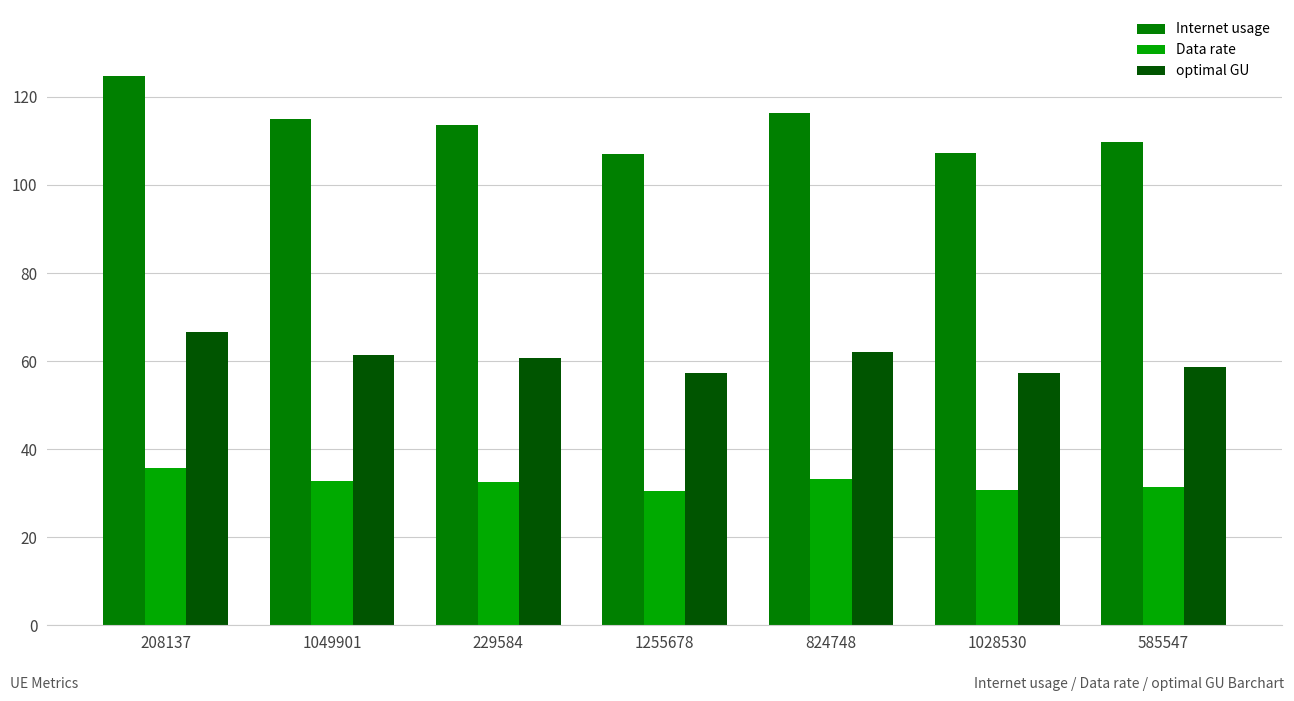

Which series has the largest range (max minus min)?

Internet usage